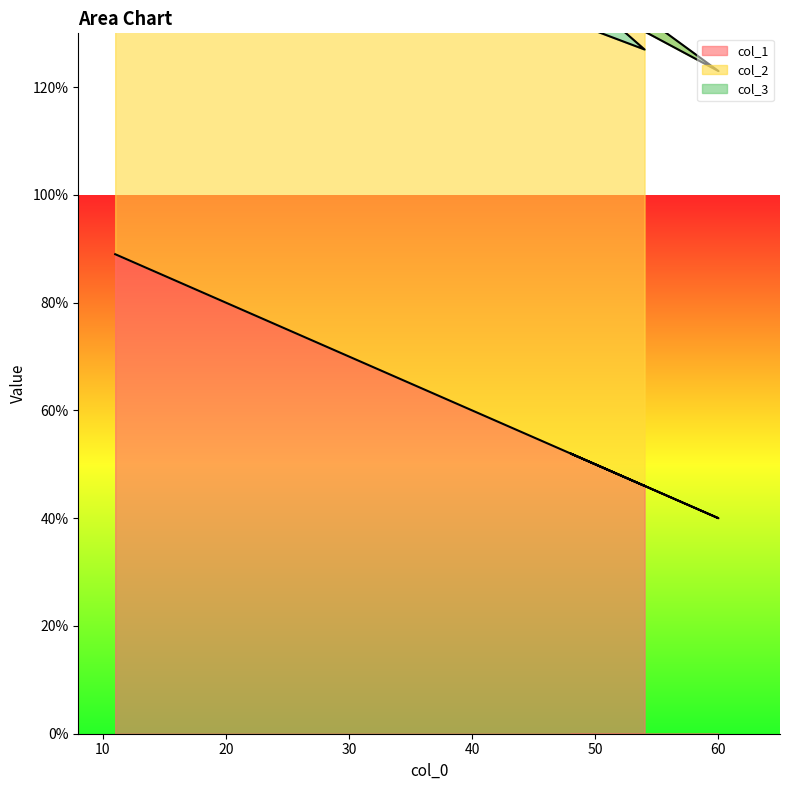

Reading left to right, transcribe all the data shown in this chart.

col_1: 54=46	60=40	51=49	48=52	54=46	11=89
col_2: 54=87	60=83	51=85	48=87	54=81	11=75
col_3: 54=13	60=17	51=15	48=13	54=19	11=25